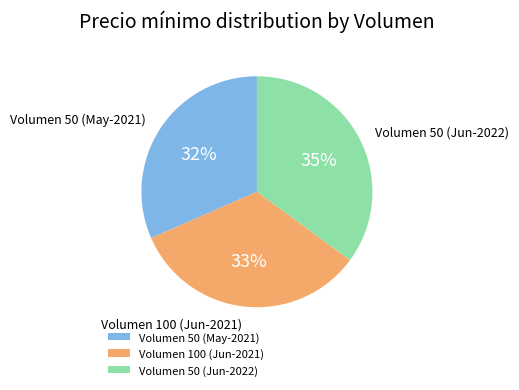

Which has a higher value, Volumen 50 (Jun-2022) or Volumen 50 (May-2021)?

Volumen 50 (Jun-2022)